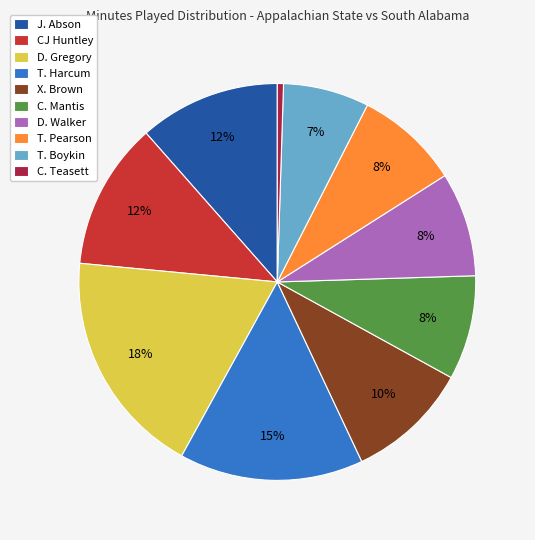

Is it true that J. Abson is 12% of the pie?

True